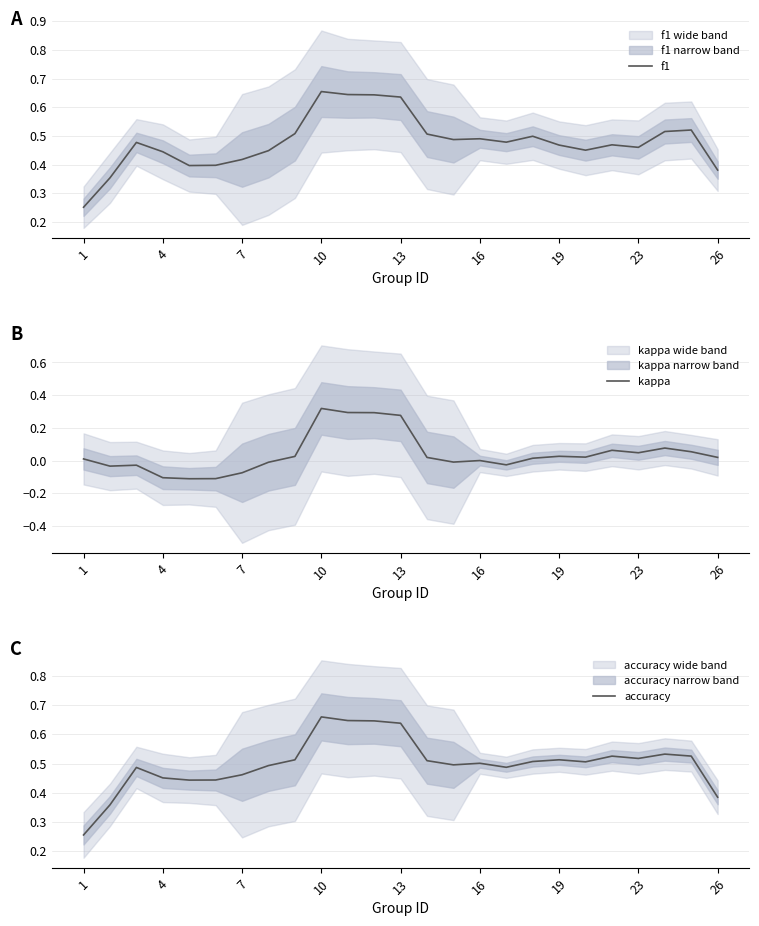

In accuracy, how many points are lower than both neighbors (excluding endpoints)?

5